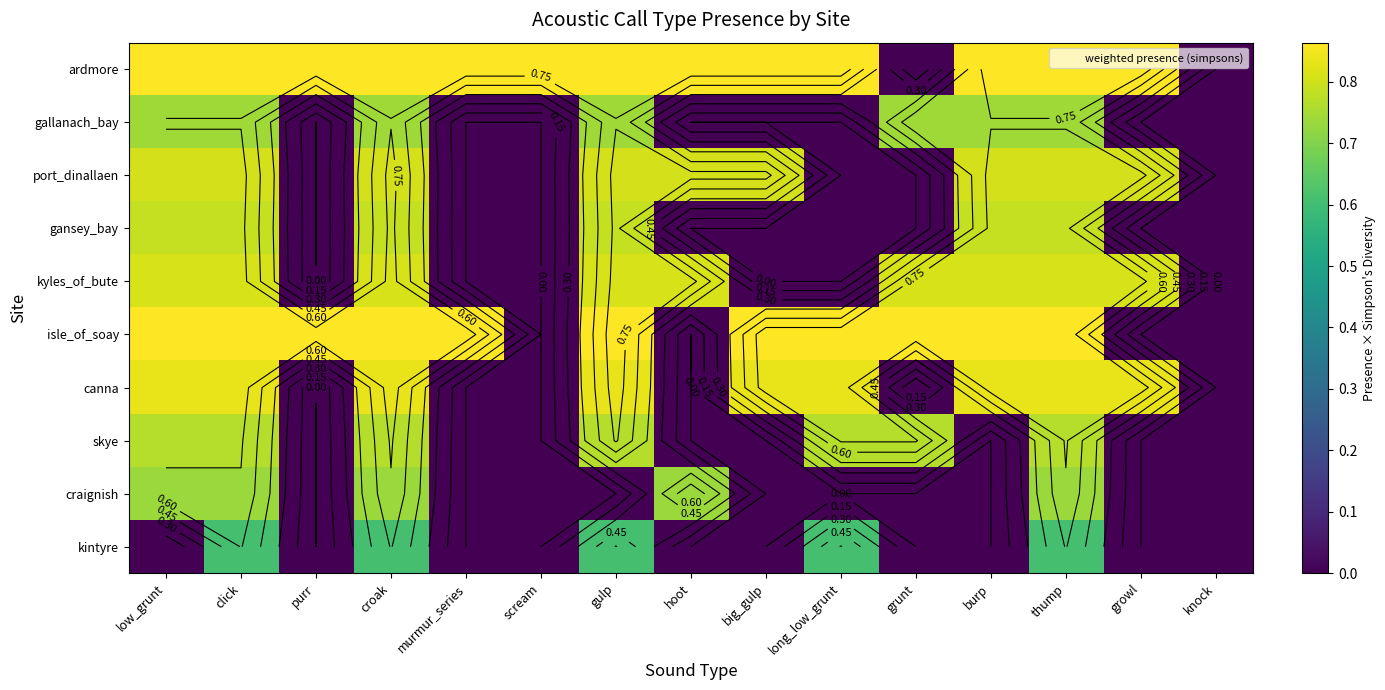

What value does the skye series have at thump?

0.8